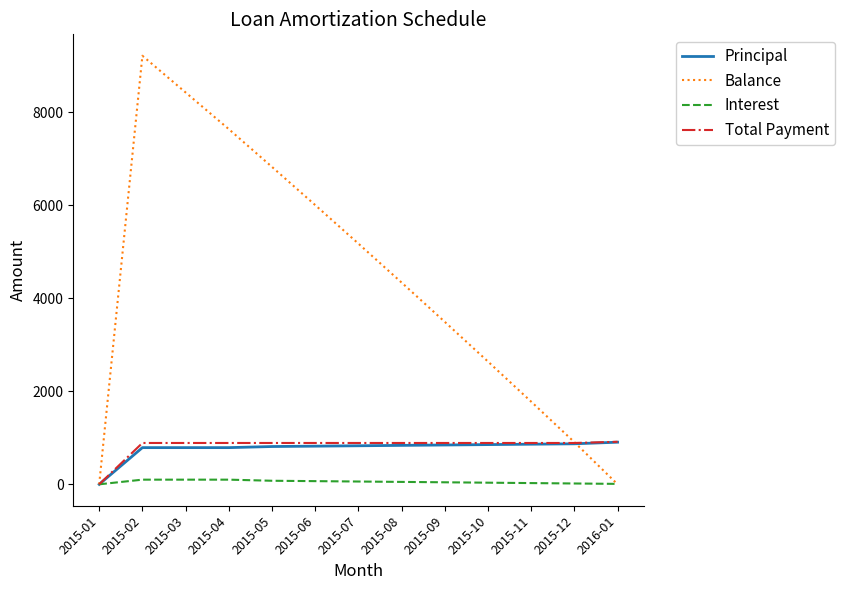

Is it true that Principal equals 335.7 at 2015-04?

False